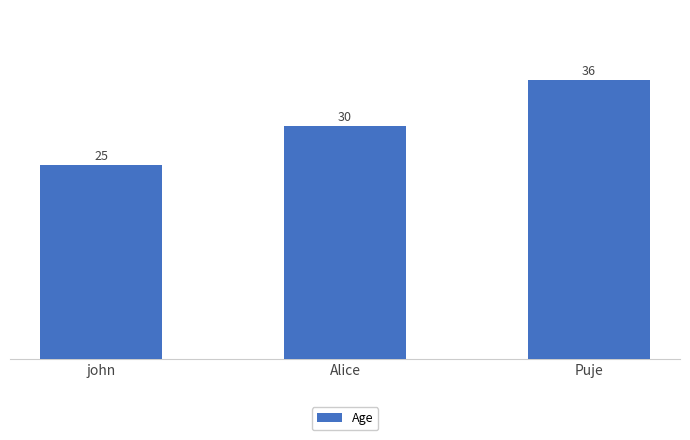

How many values are below 30?

1